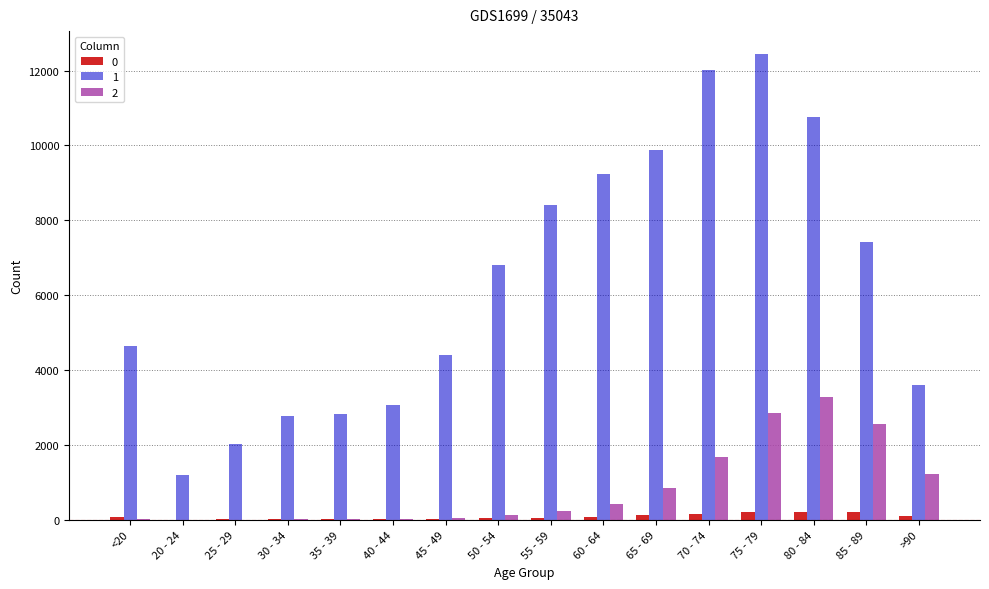

At which category does the chart reach its peak across all series?

75 - 79